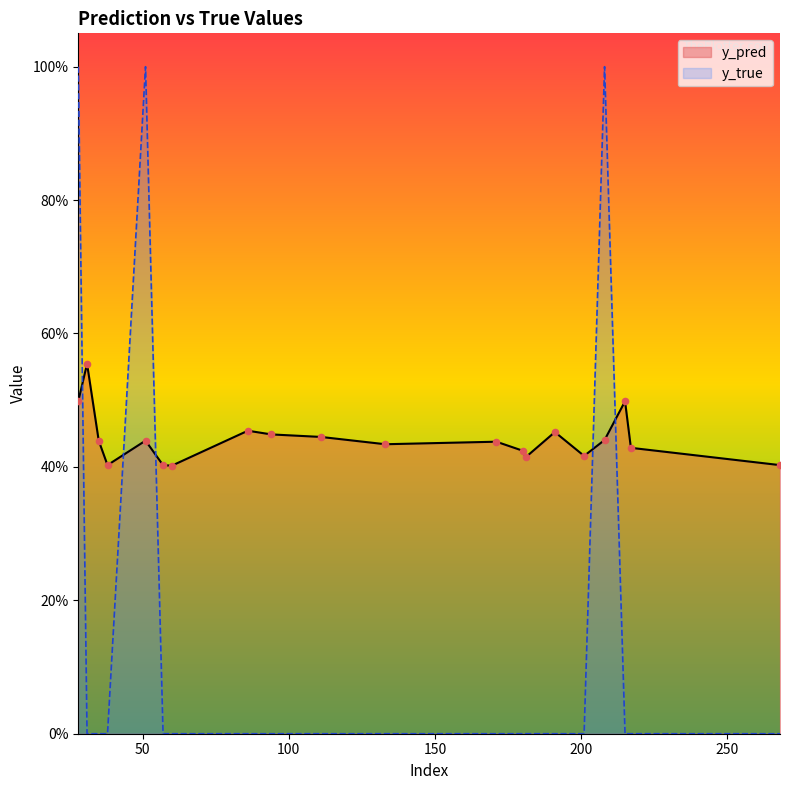

Which series reaches the minimum Y coordinate?

y_true